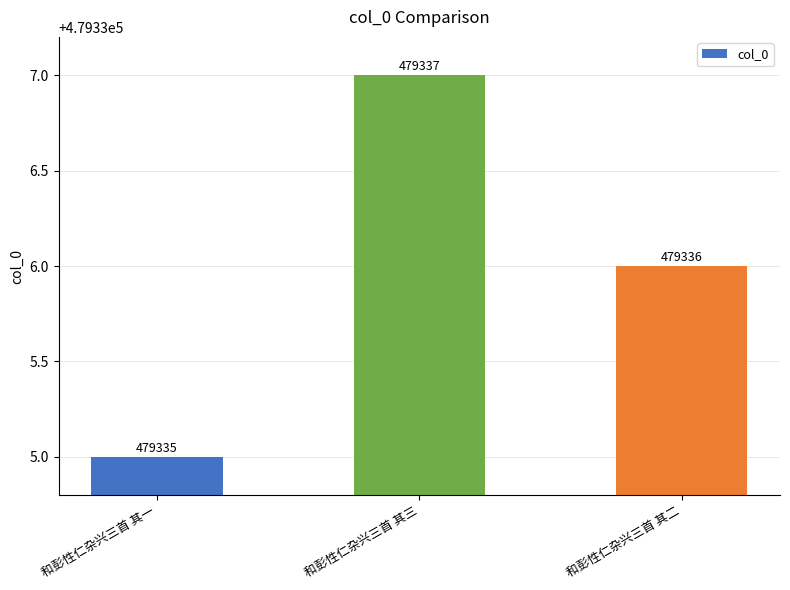

Reading right to left, extract all data points from this chart.

479336	479337	479335